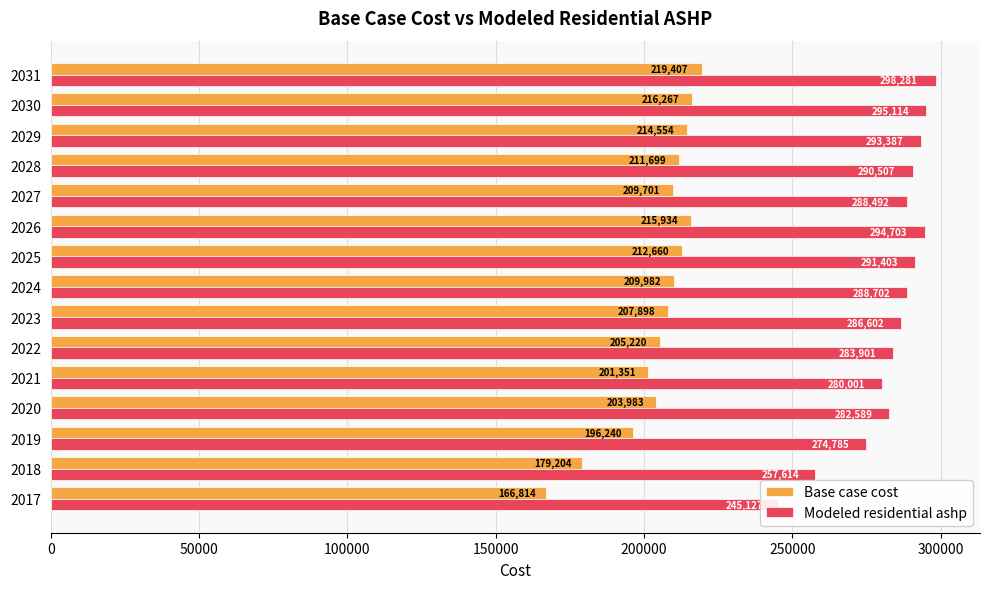

What is the smallest value displayed?

166813.6